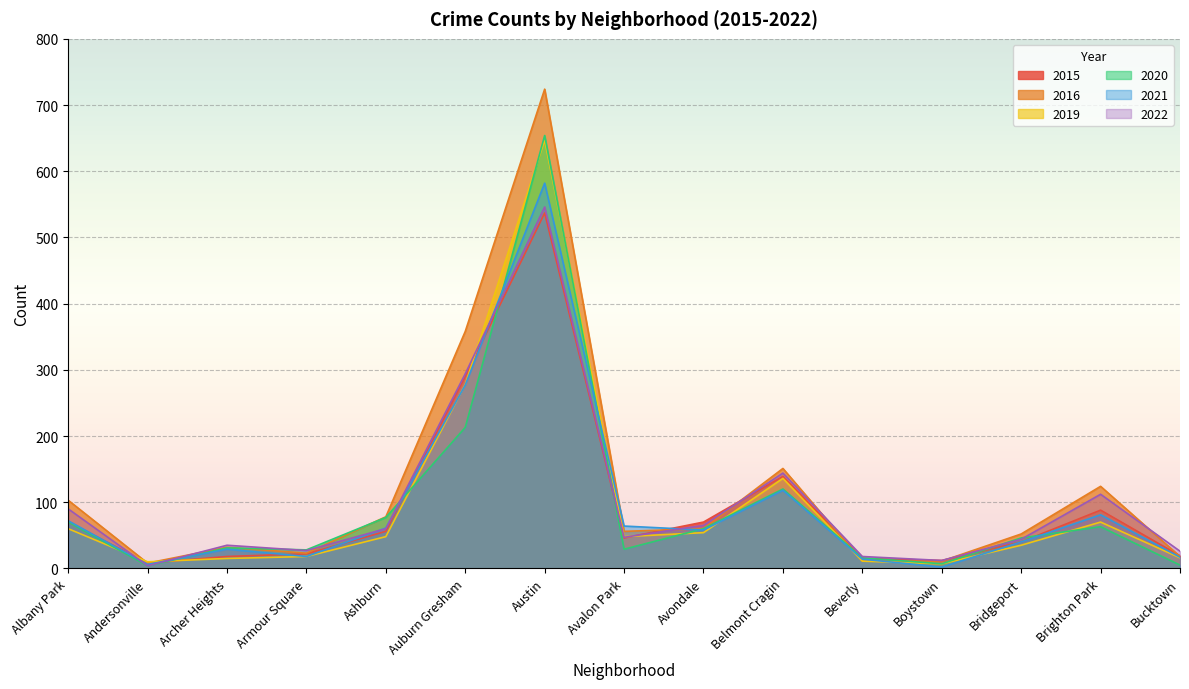

What are all the series names shown in the legend?

2015, 2016, 2019, 2020, 2021, 2022